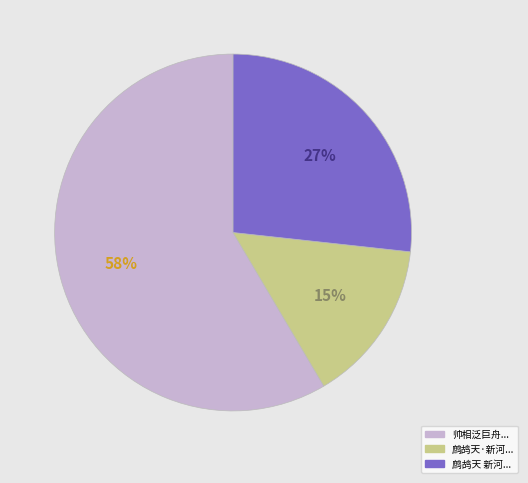

To the nearest percent, what is the average slice percentage?

33%